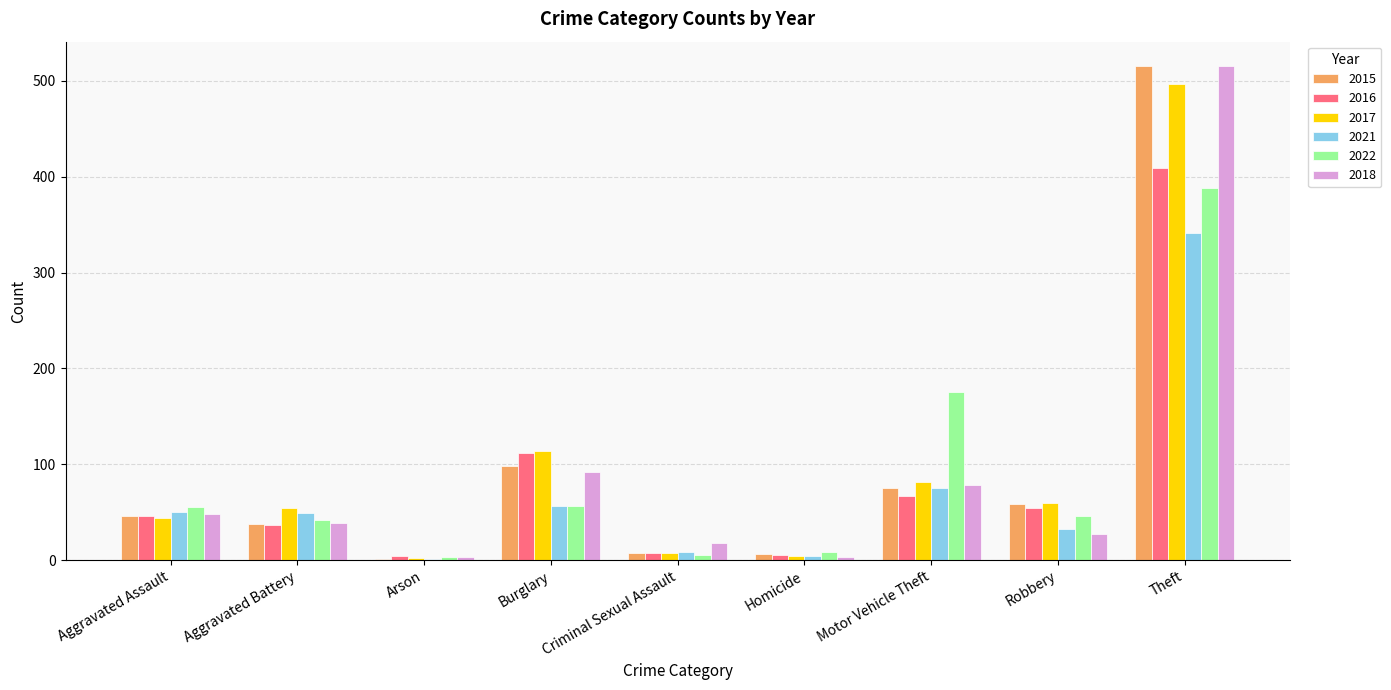

What is the sum of the 2016 values at Burglary and Aggravated Battery?

149